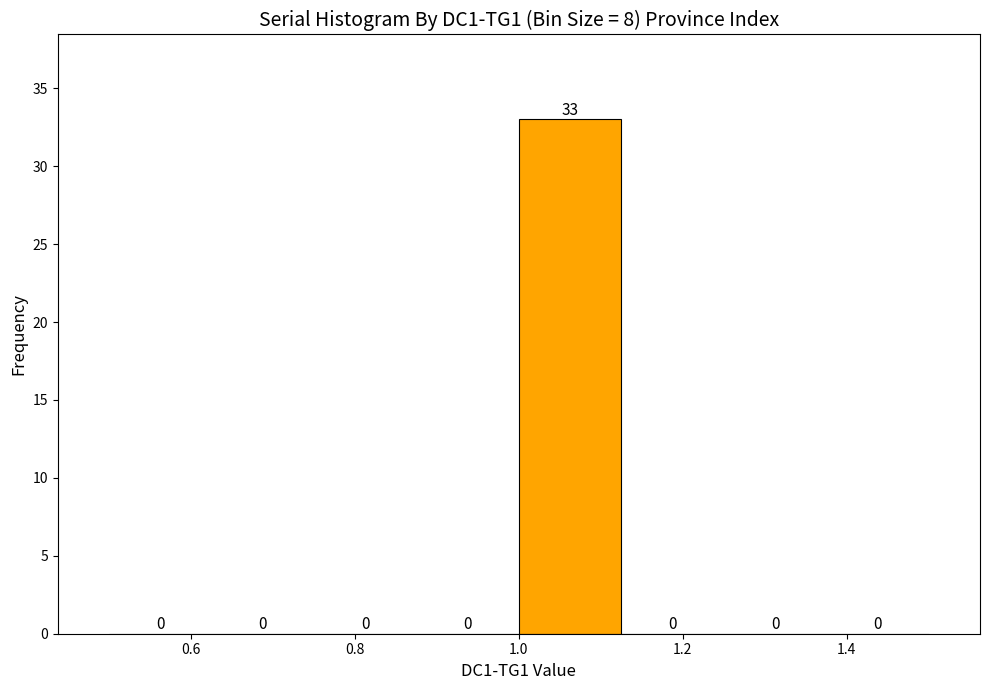

How tall is the bar that spans 1.000 to 1.125 on the x-axis? The bar edges are not printed on the chart, so give them approximately, as read against the axis.

33